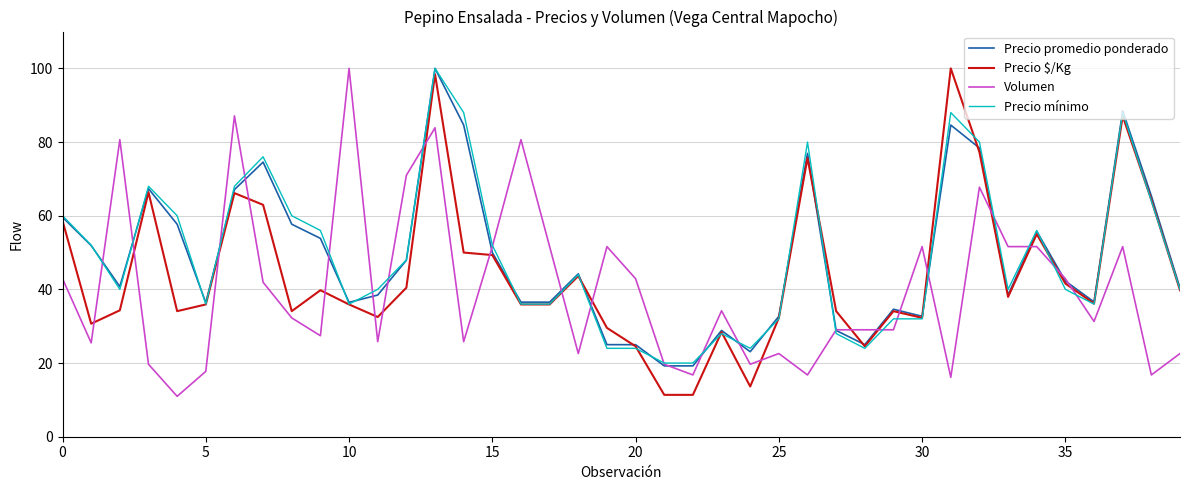

What is the minimum value shown in the chart?

11.0